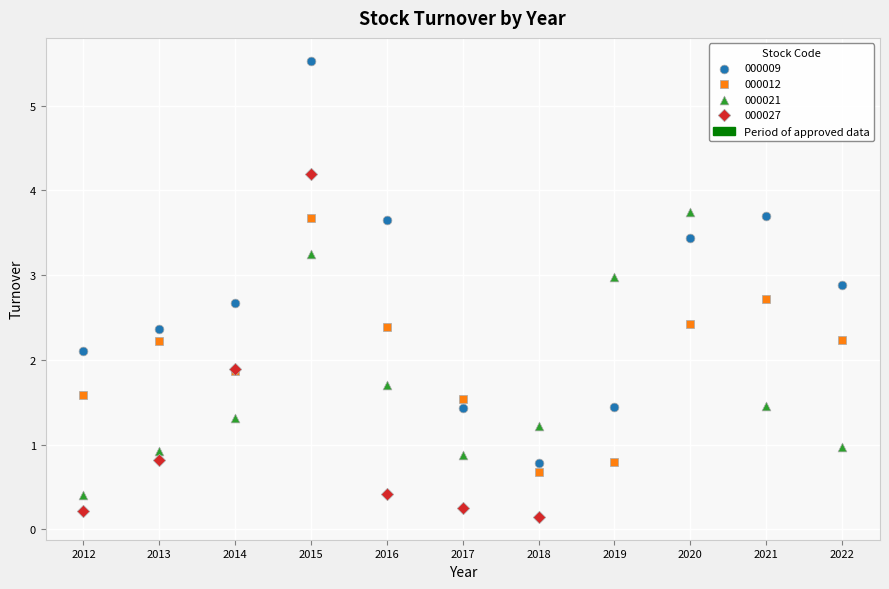

Which series contains the lowest Y value?

000027